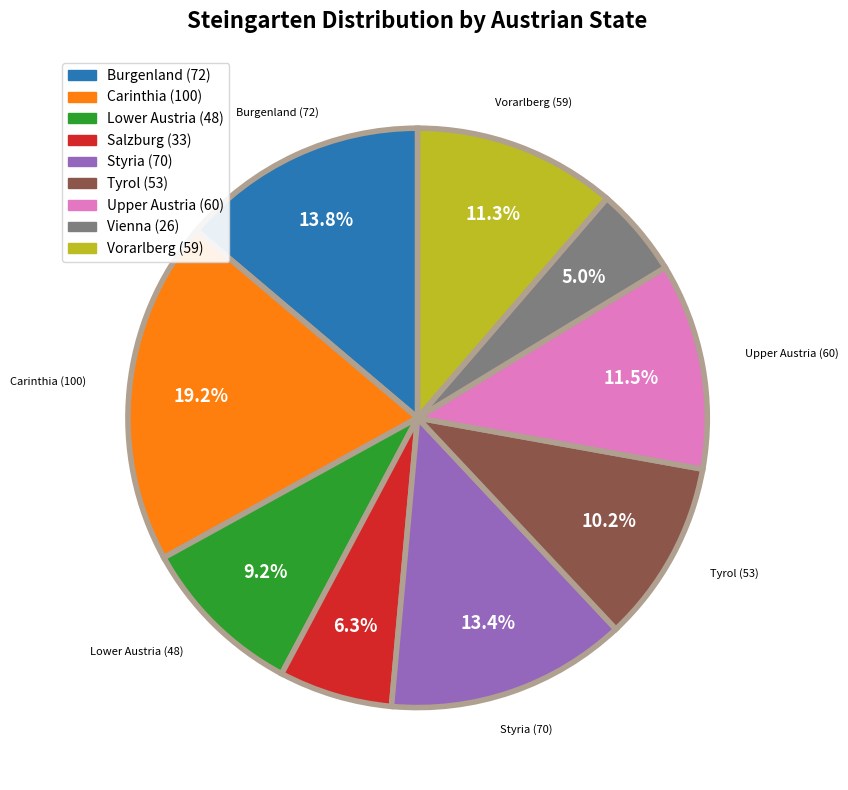

Is there any slice that represents more than half of the pie?

No